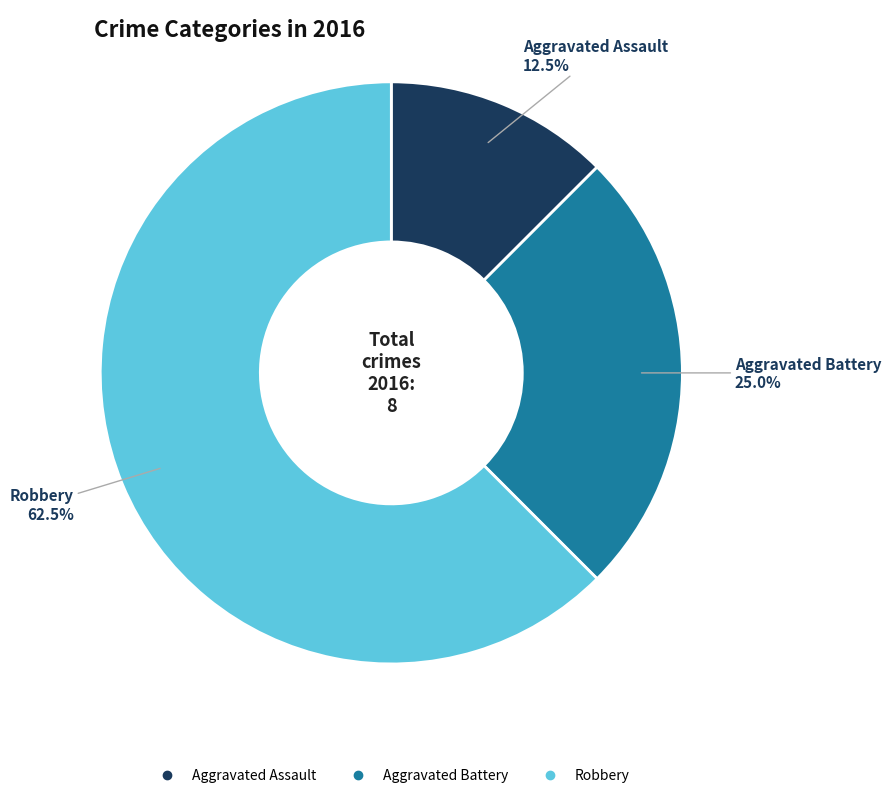

To the nearest percent, what is the difference between the largest and smallest slice percentages?

50%